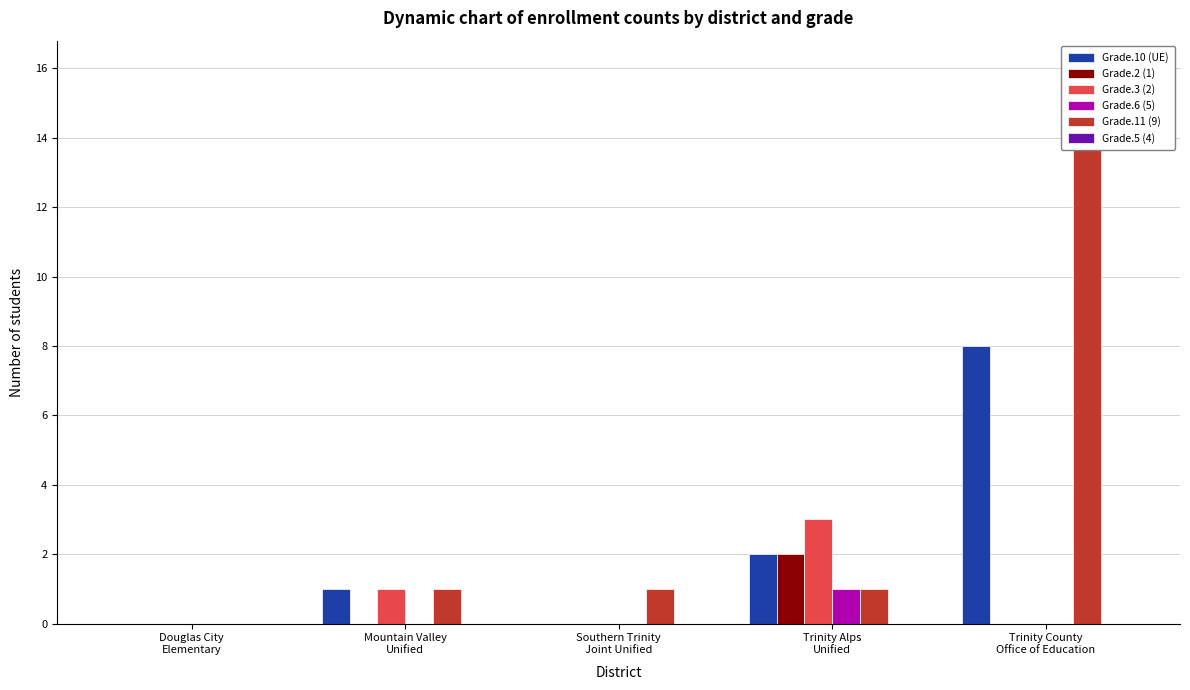

What is the label of the 1st bar from the right?

Trinity County
Office of Education